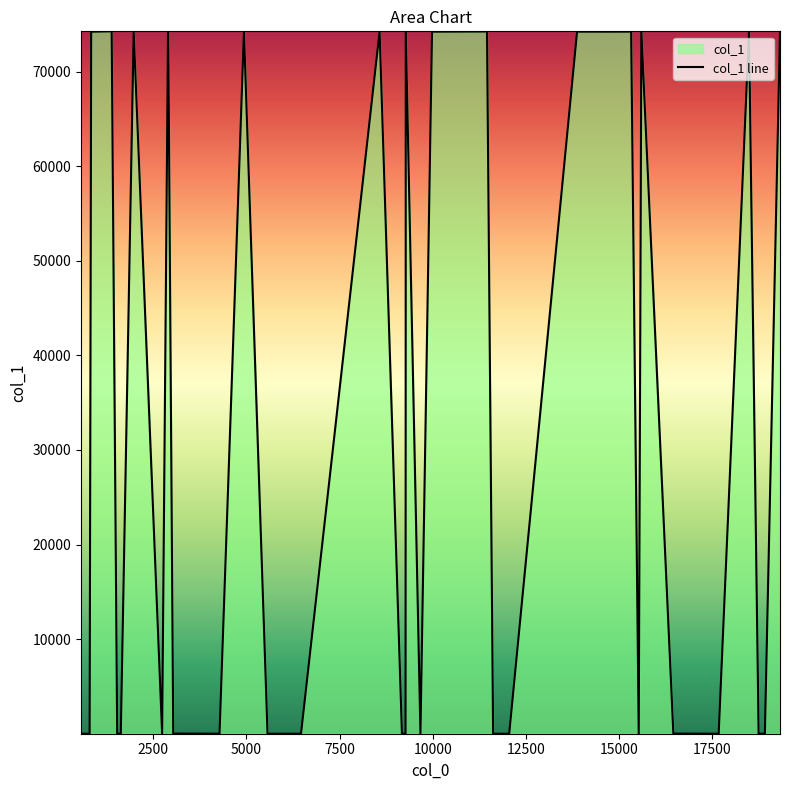

How many points are lower than both their immediate neighbors (excluding endpoints)?

11